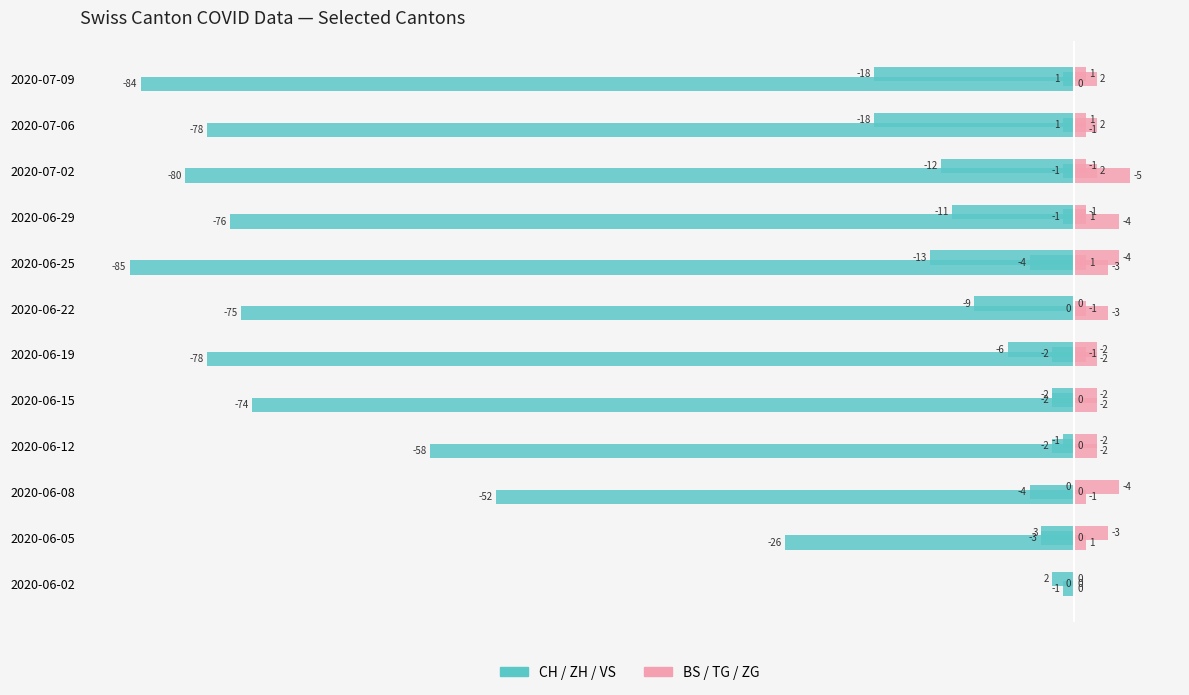

What position from the right is 2020-07-09?

1